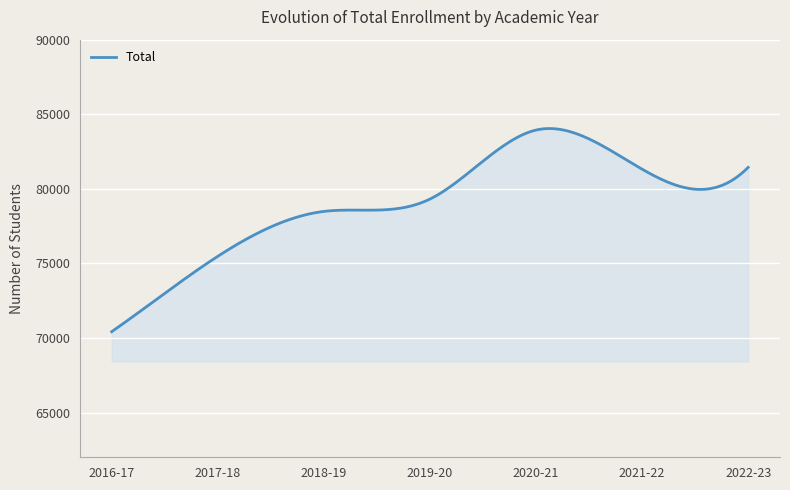

What is the greatest value displayed?

84041.3